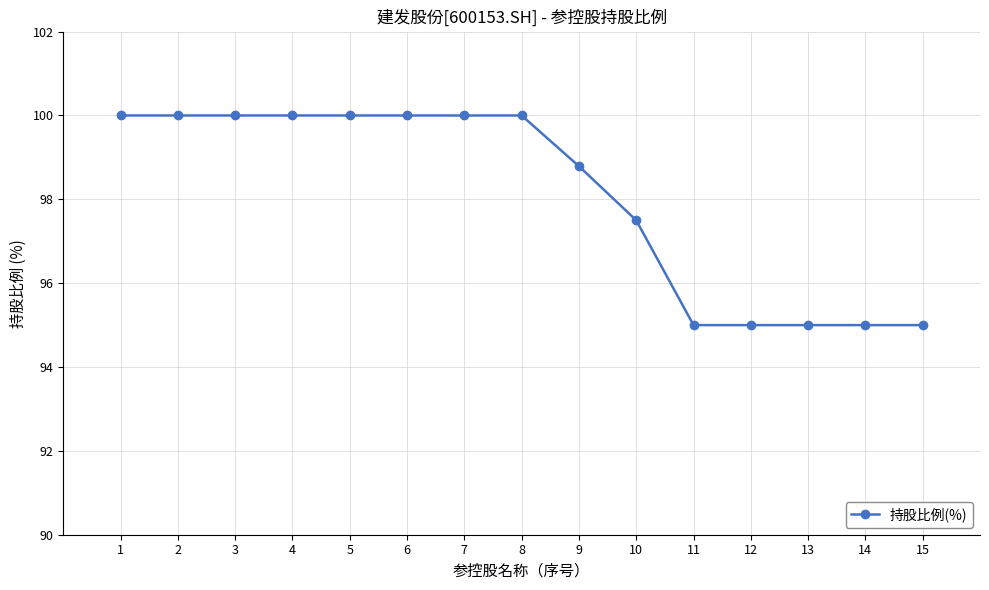

What is the smallest value displayed?

95.0